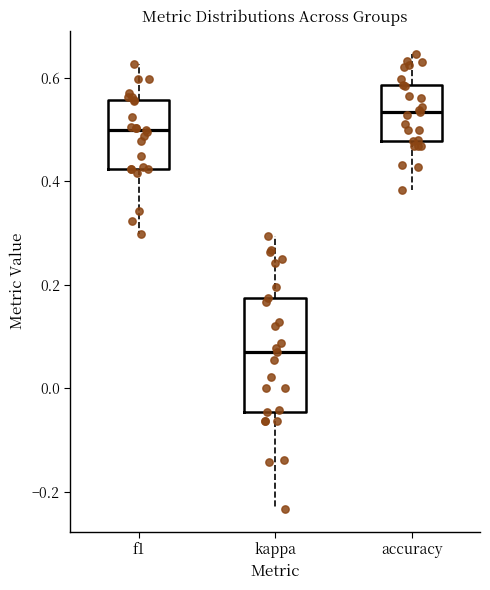

Comparing the boxes themselves (not the whiskers), which one is the tallest?

kappa